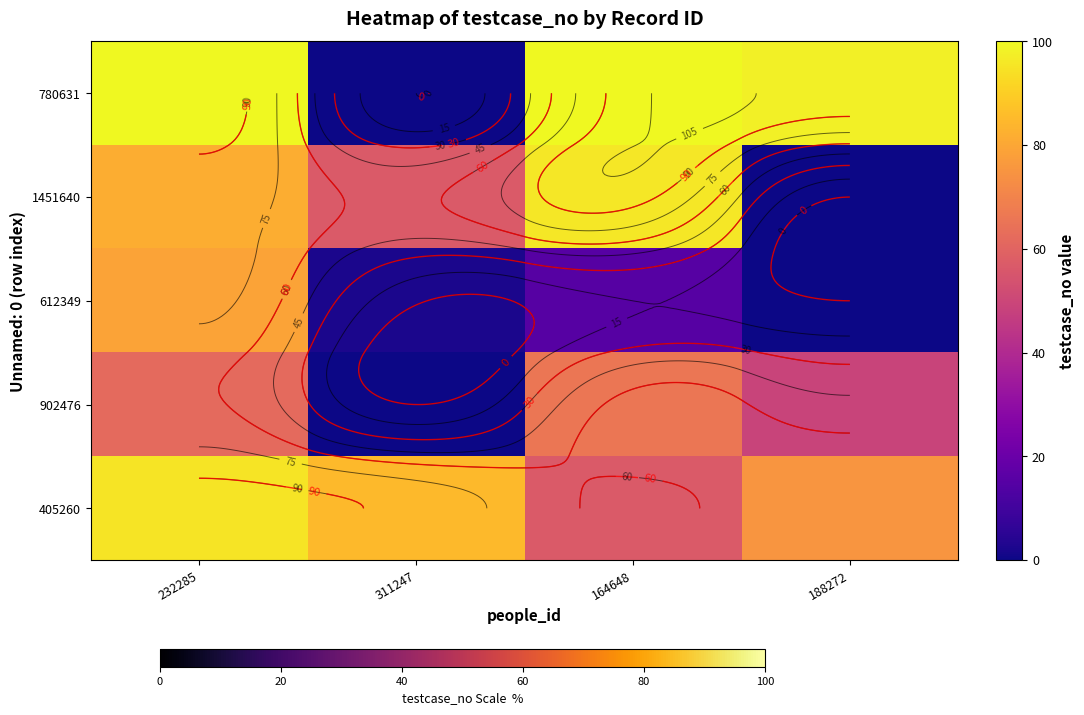

What is the difference between the second highest and minimum values in the 405260 series?

28